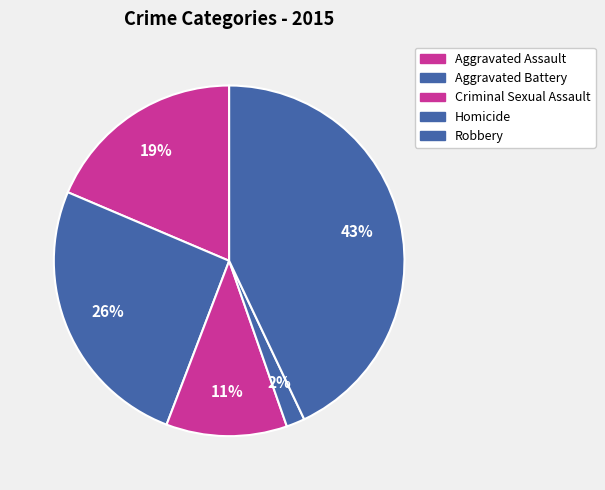

To the nearest percent, what portion does Homicide represent?

2%